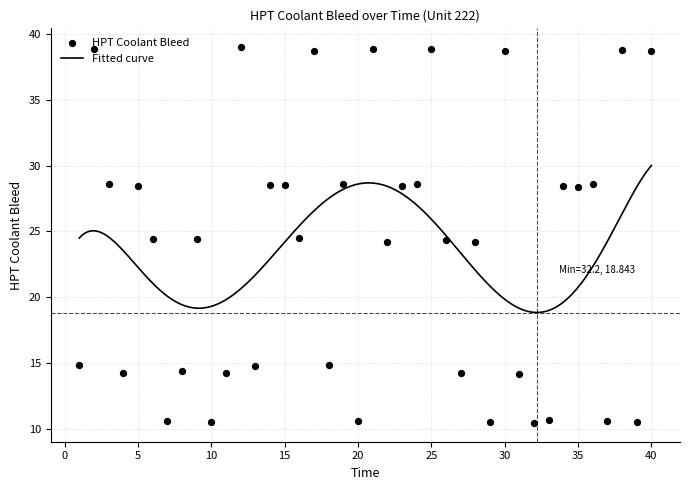

What is the ratio of the value at 9 to the value at 17?

0.6